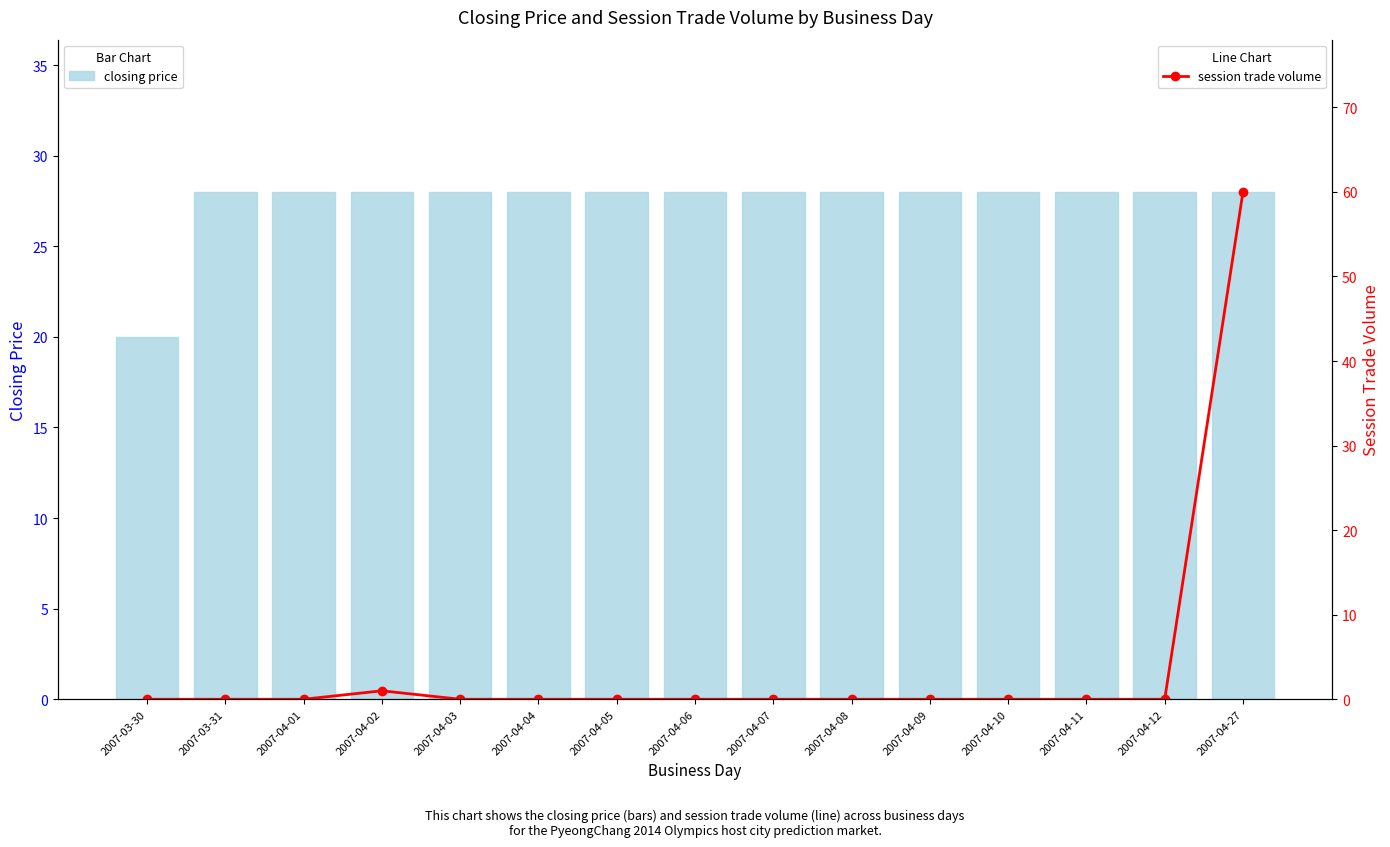

Which category has the lowest value in the session trade volume series?

2007-03-30